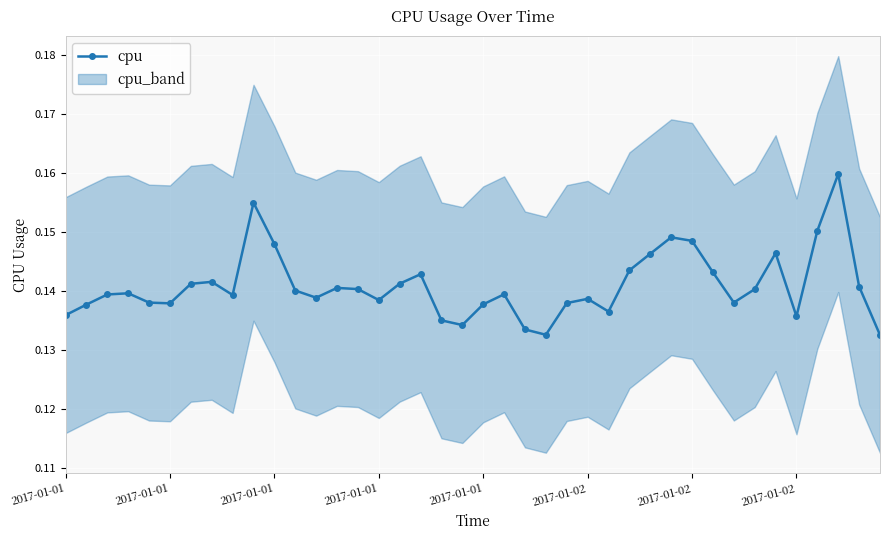

Is it true that the value at 17 is 0.1?

True